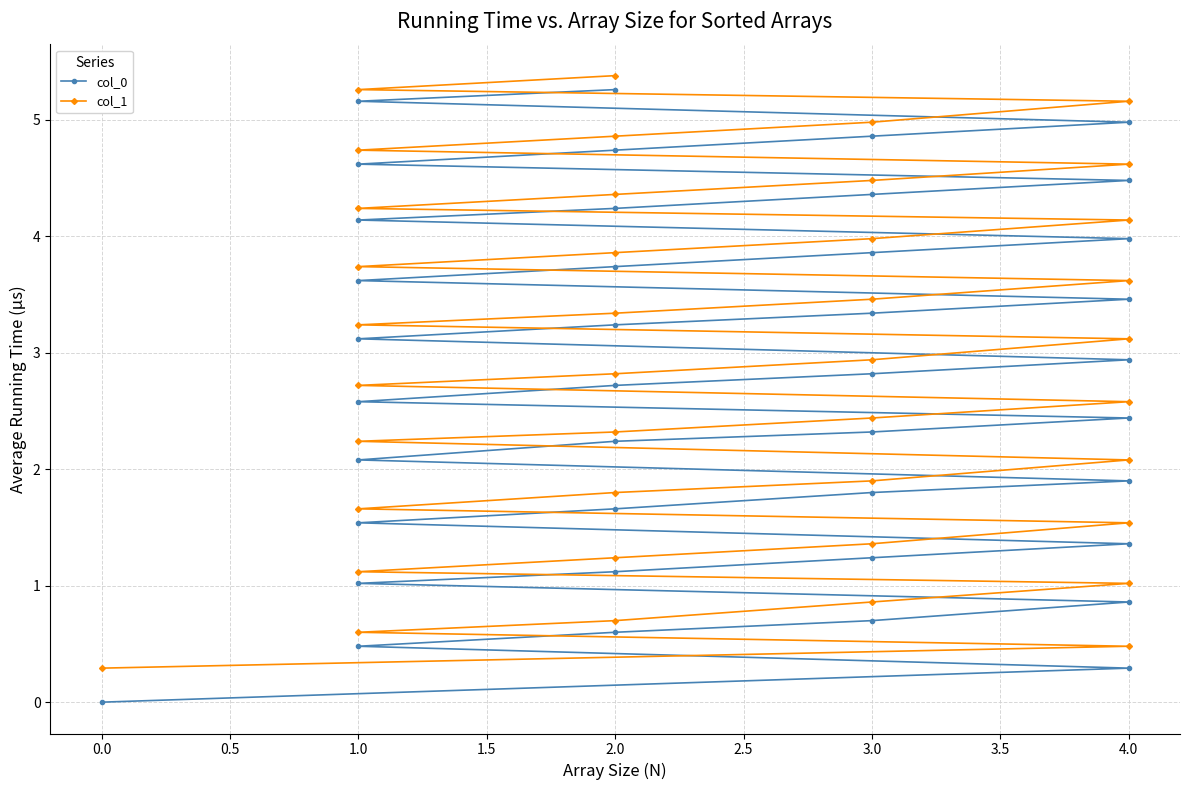

What is the difference between the highest and lowest values at 4.0?

0.2